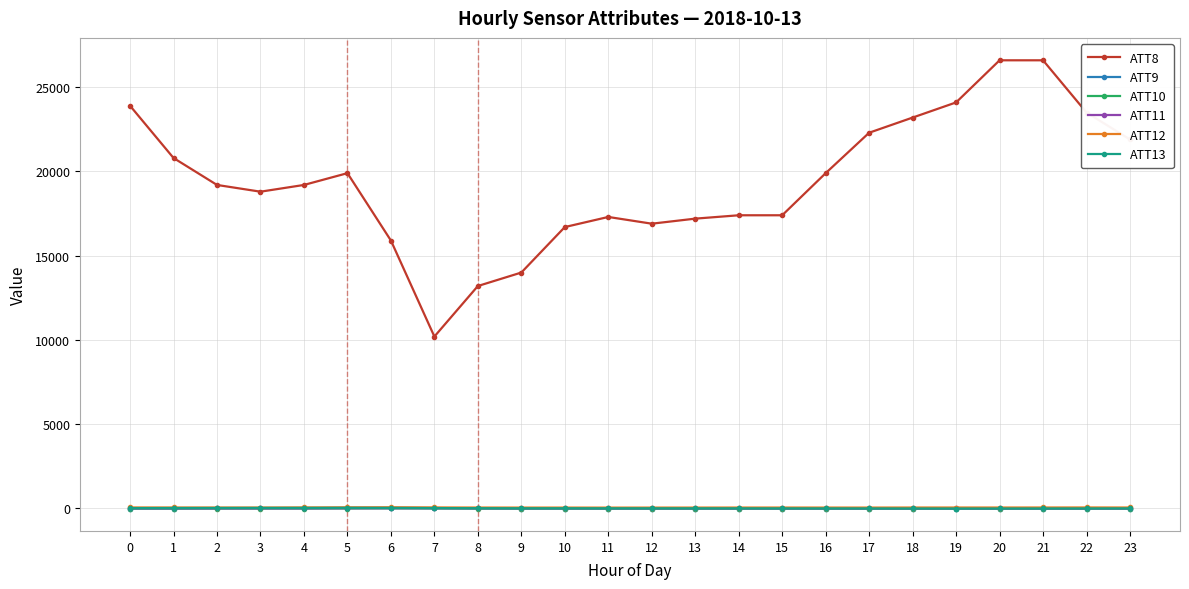

What is the greatest value displayed?

26600.0